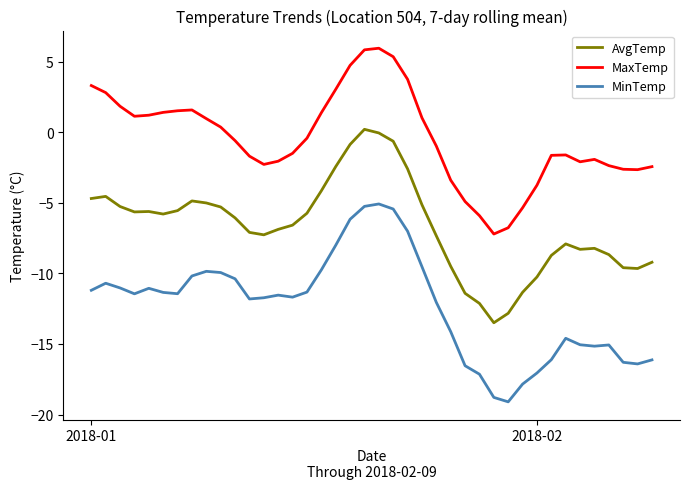

What is the difference between the second highest and minimum values in the AvgTemp series?

13.4